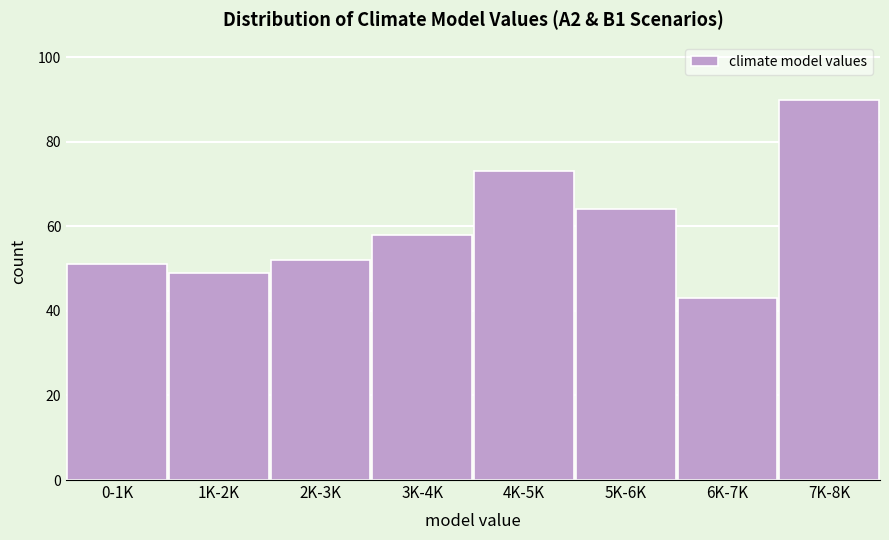

Reading left to right, what are all the values shown in this chart?

0-1K=51	1K-2K=49	2K-3K=52	3K-4K=58	4K-5K=73	5K-6K=64	6K-7K=43	7K-8K=90